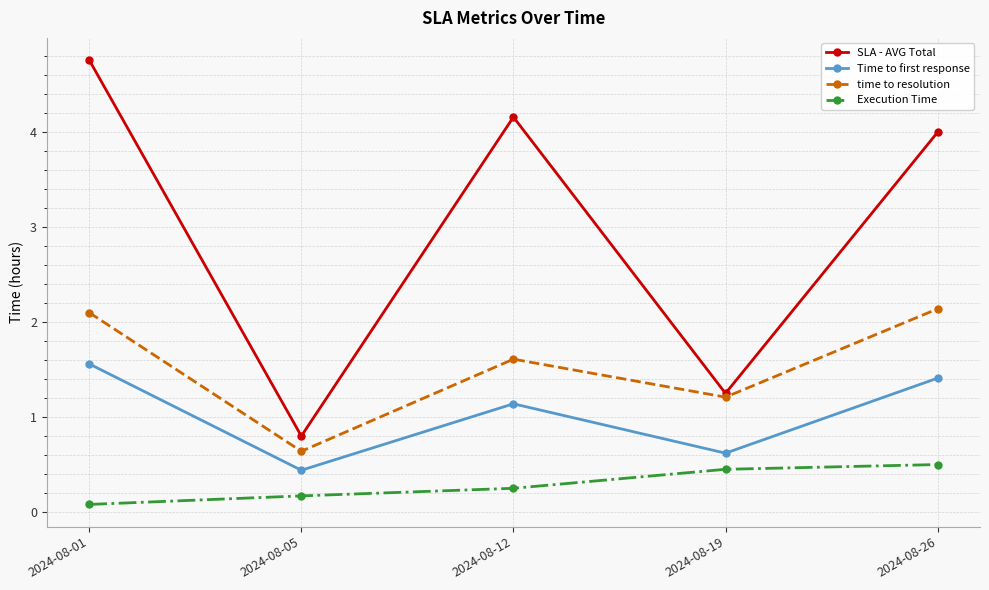

Which category has the highest value across all series?

2024-08-01